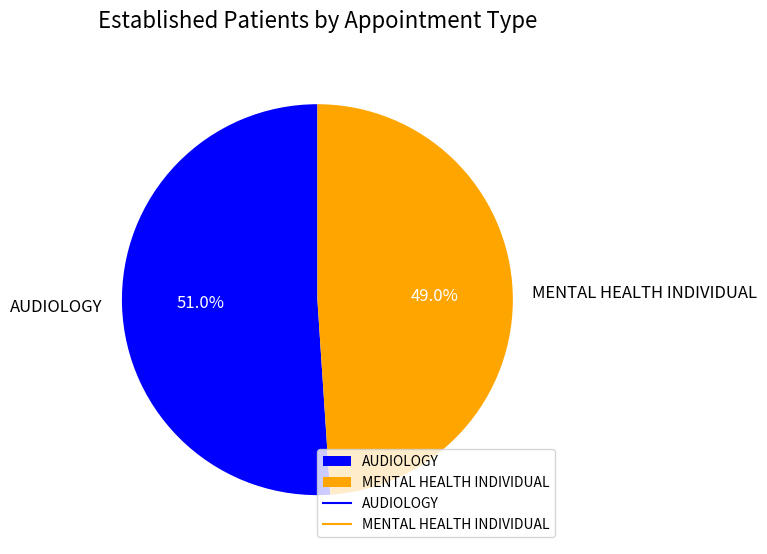

What is the total percentage of MENTAL HEALTH INDIVIDUAL and AUDIOLOGY?

100.0%